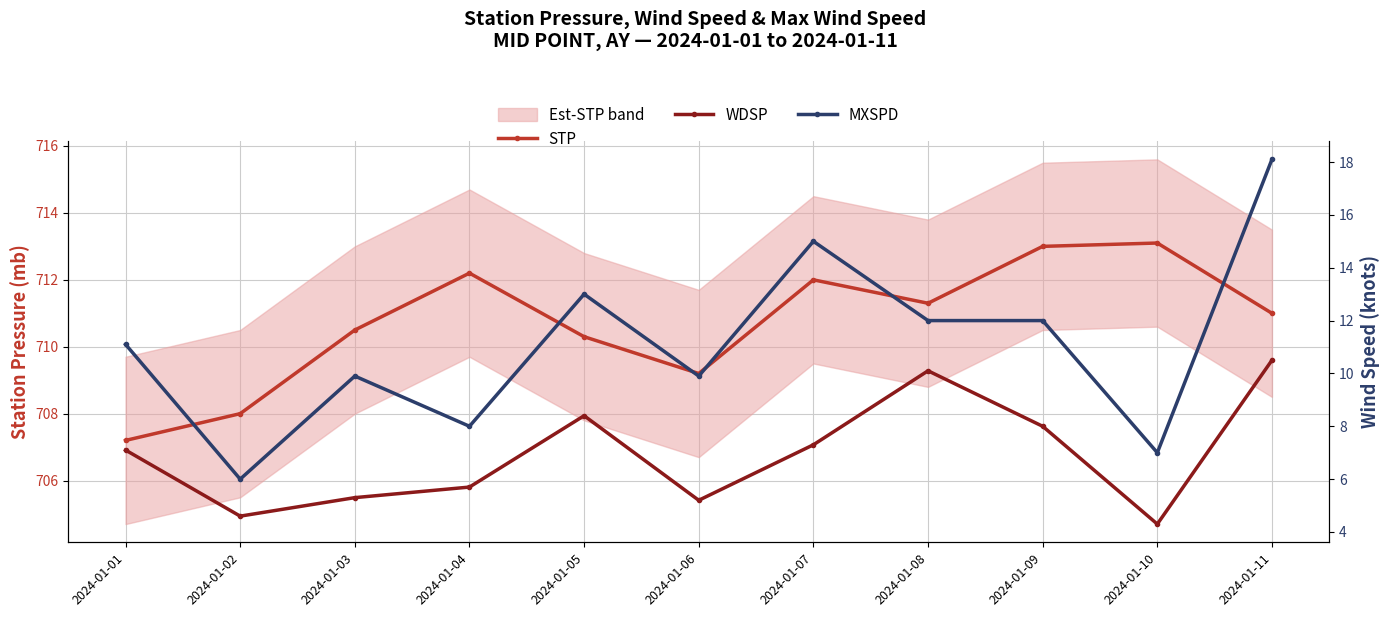

How many categories are shown in the chart?

11